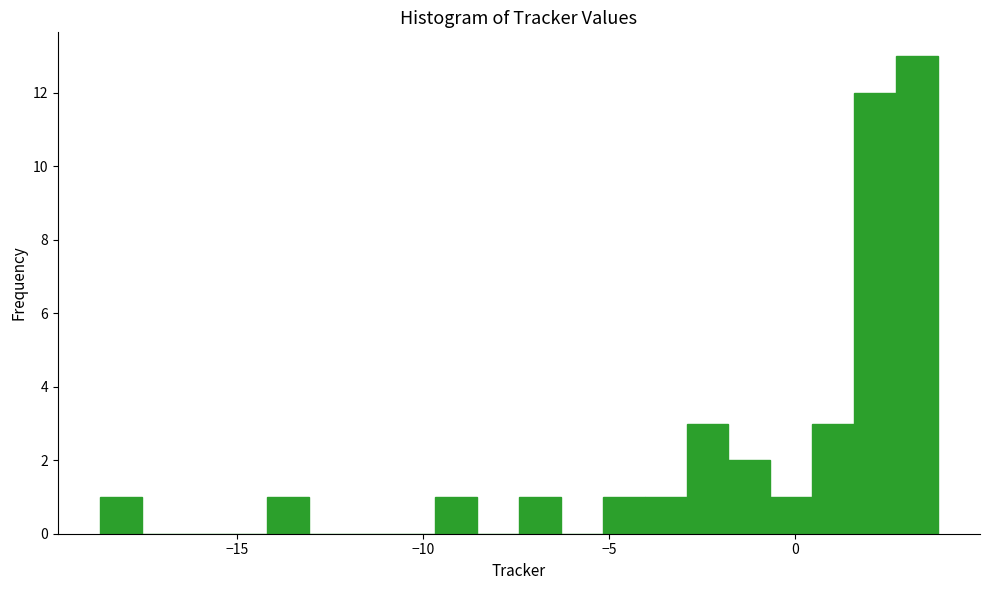

Around what value on the x-axis is the tallest bar? Give the approximate position of its centre, as read against the axis.

3.5